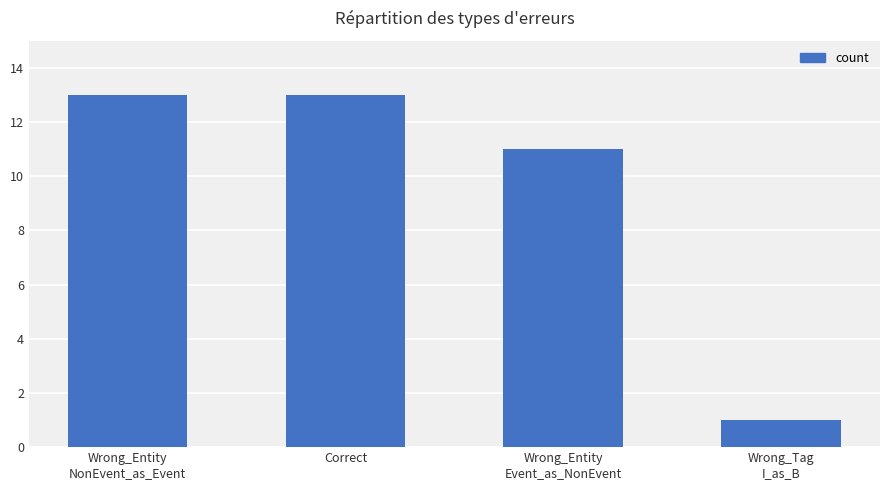

What is the ratio of the value at Wrong_Entity
NonEvent_as_Event to the value at Wrong_Entity
Event_as_NonEvent?

1.2